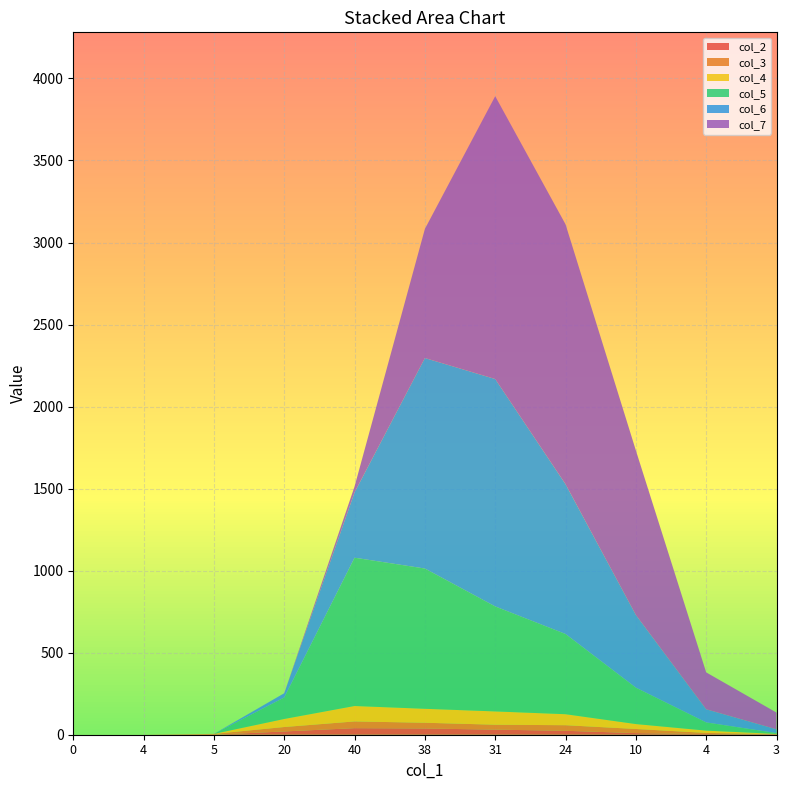

Reading left to right, extract all data points from this chart.

col_2: 0	0	0	20	40	38	31	24	10	4	3
col_3: 0	0	5	27	41	35	30	34	25	7	1
col_5: 0	0	0	131	904	855	640	489	222	50	5
col_4: 0	0	0	49	94	85	81	67	30	14	1
col_6: 0	0	0	26	398	1283	1386	913	443	80	23
col_7: 0	0	0	0	36	787	1724	1584	1003	225	102